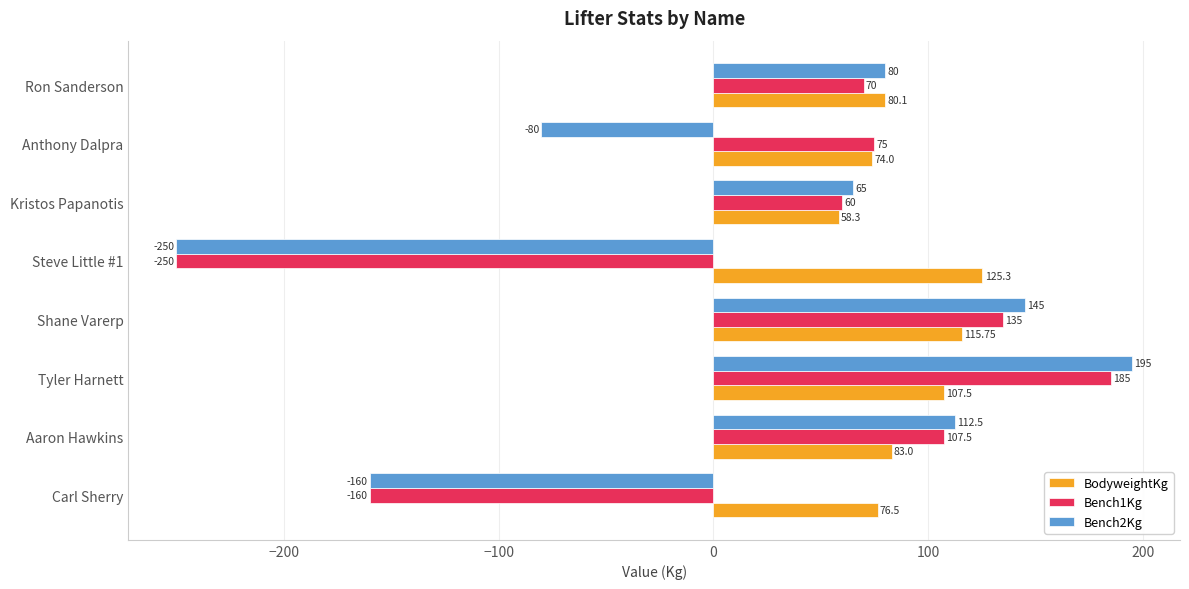

How many series are shown in this chart?

3